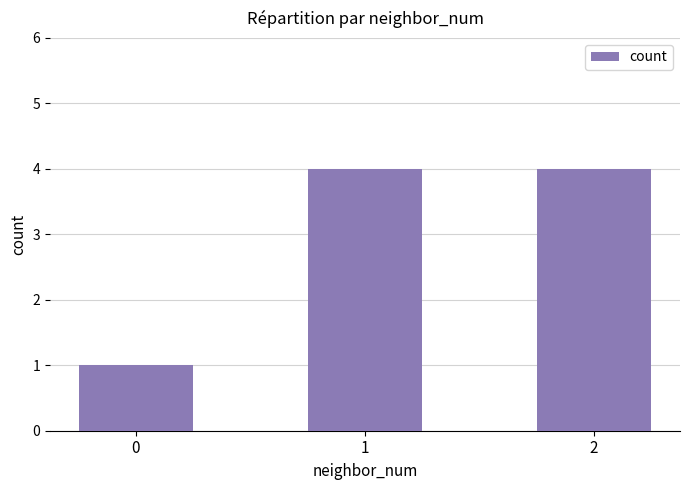

What is the average value?

3